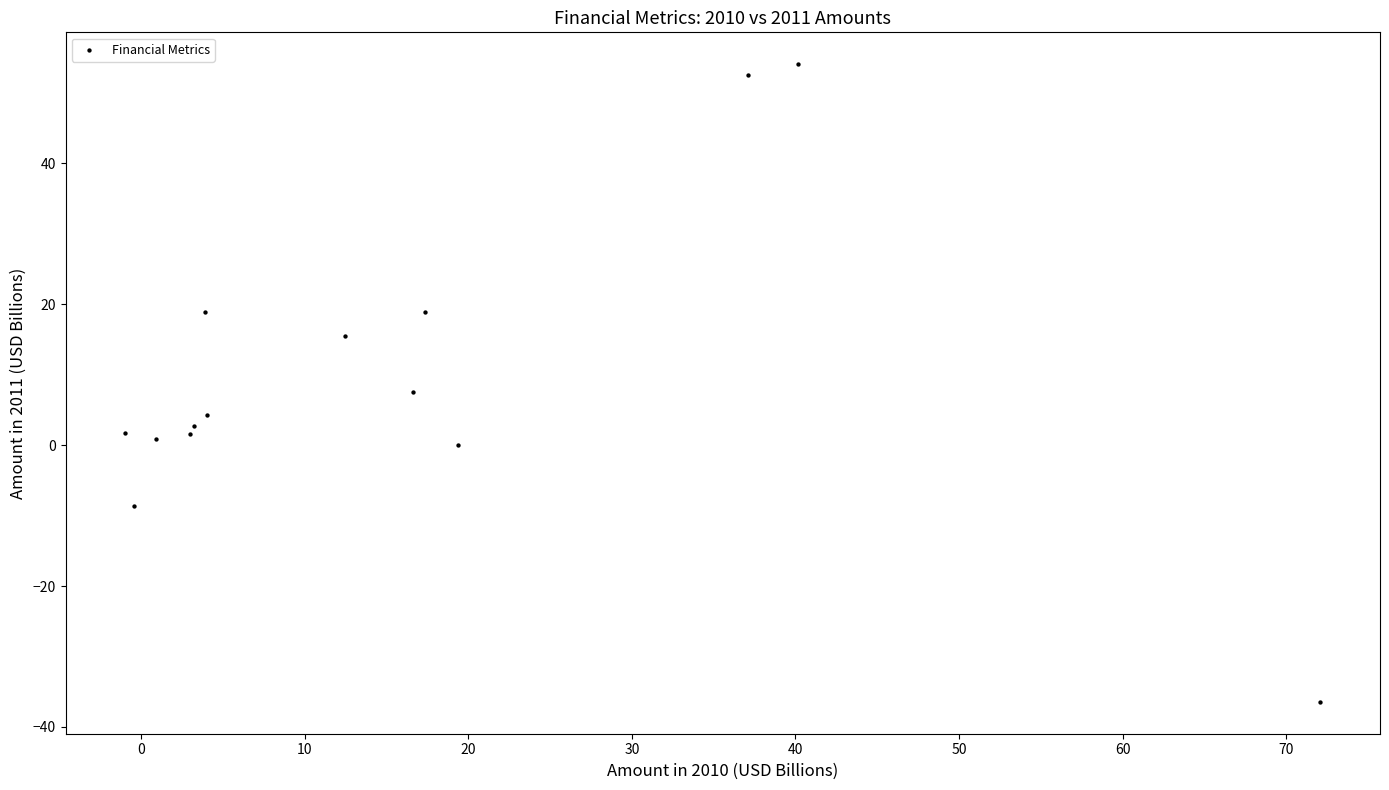

What is the range of Y values (max minus min)?

90.5